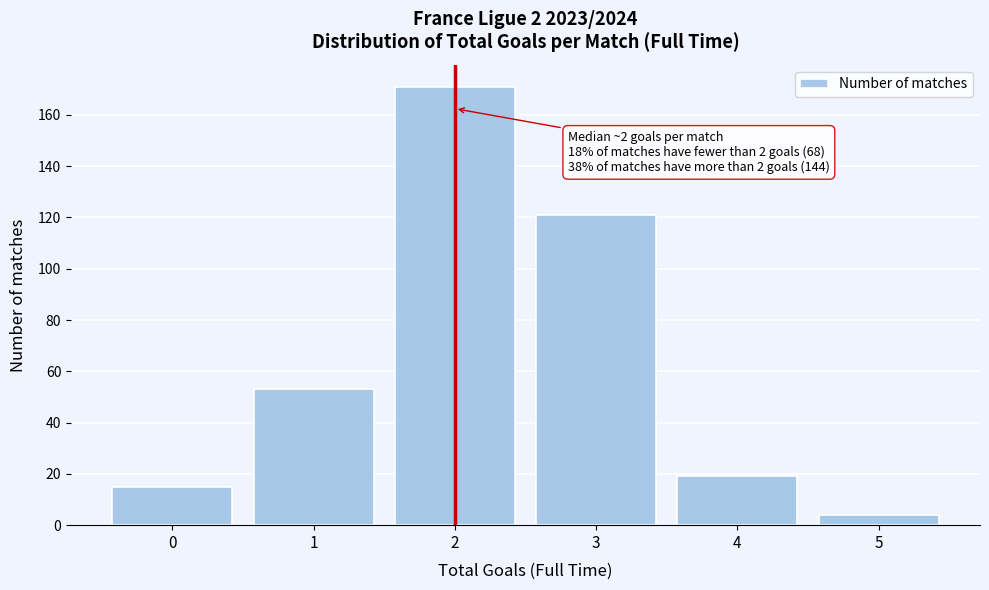

Reading left to right, transcribe all the data shown in this chart.

0=15	1=53	2=171	3=121	4=19	5=4